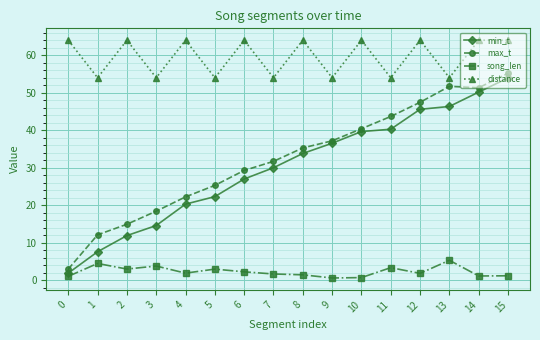

What are all the series names shown in the legend?

min_t, max_t, song_len, distance